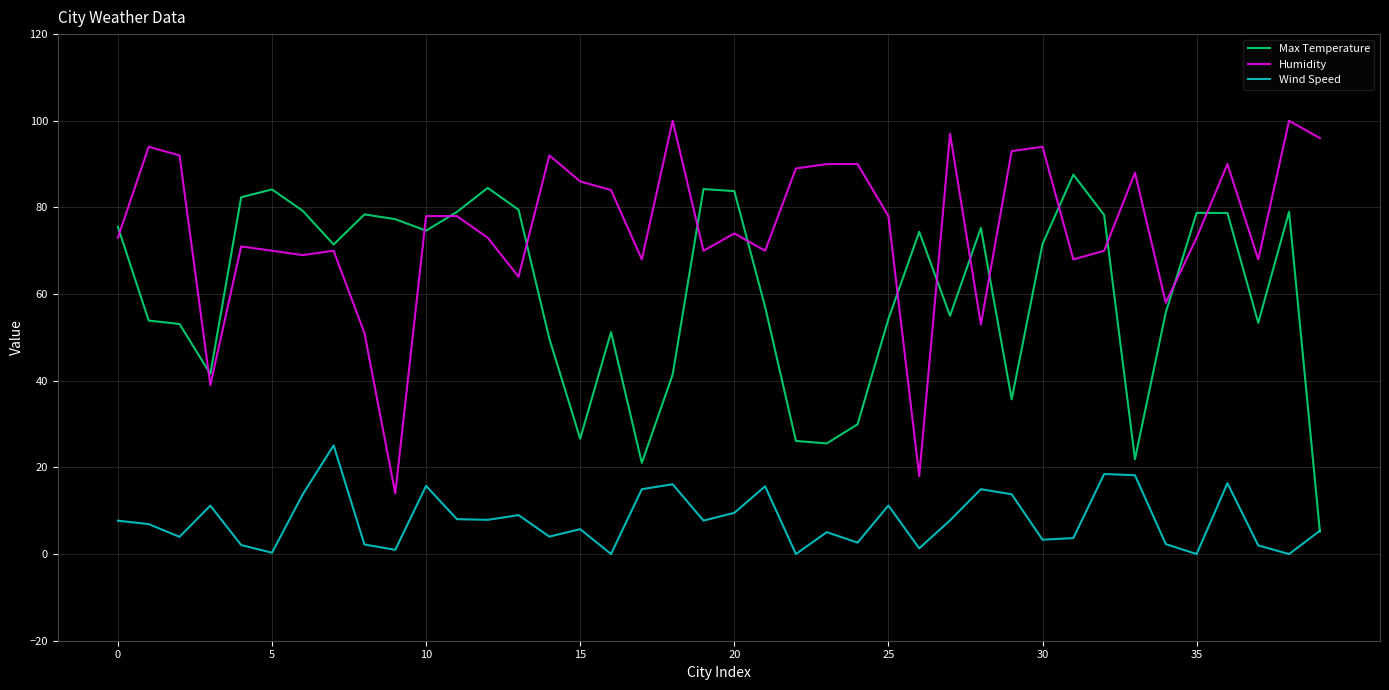

What is the highest value of the Humidity series?

100.0